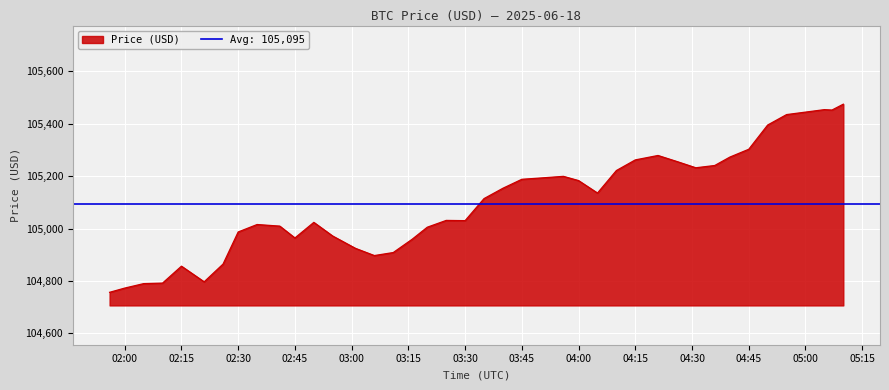

The value at 2025-06-18 03:56:00 is 105199.5. True or false?

True